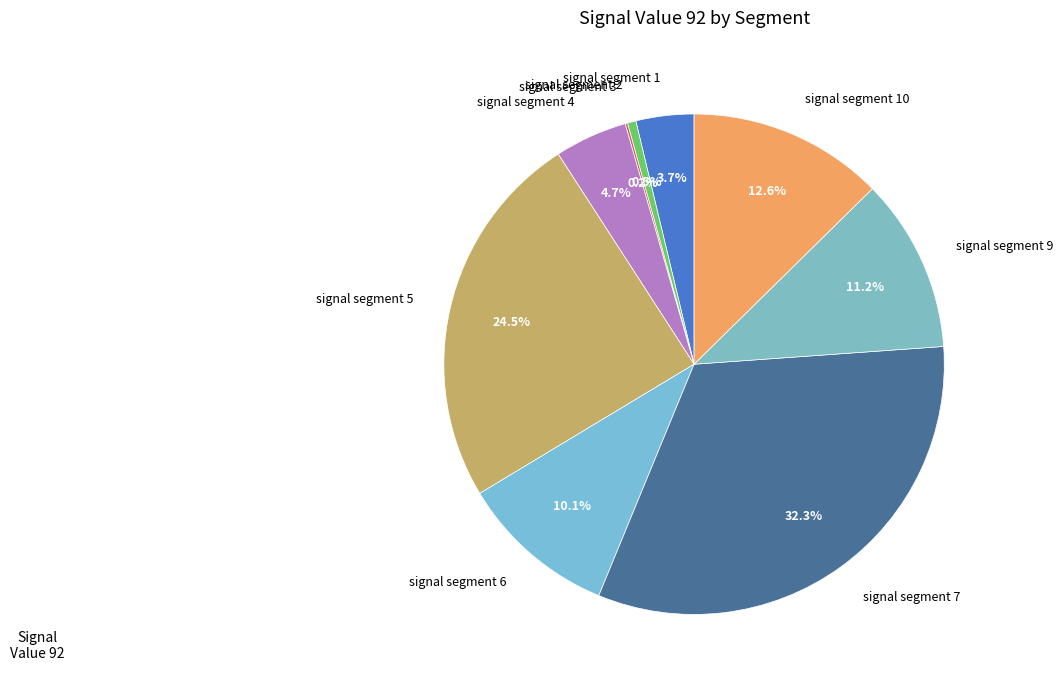

Is the sum of signal segment 4 and signal segment 5 greater than half?

No